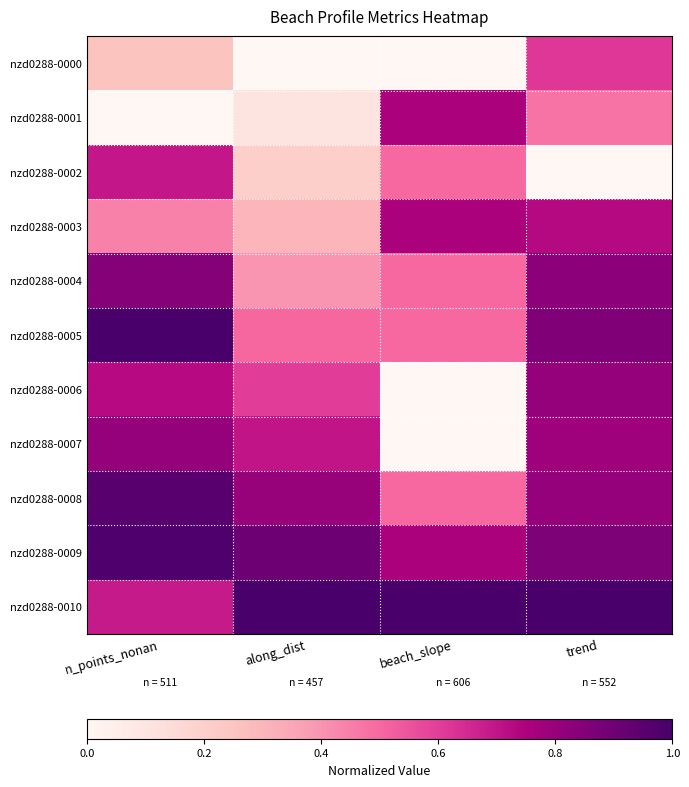

Which has a higher value, n_points_nonan or beach_slope?

n_points_nonan